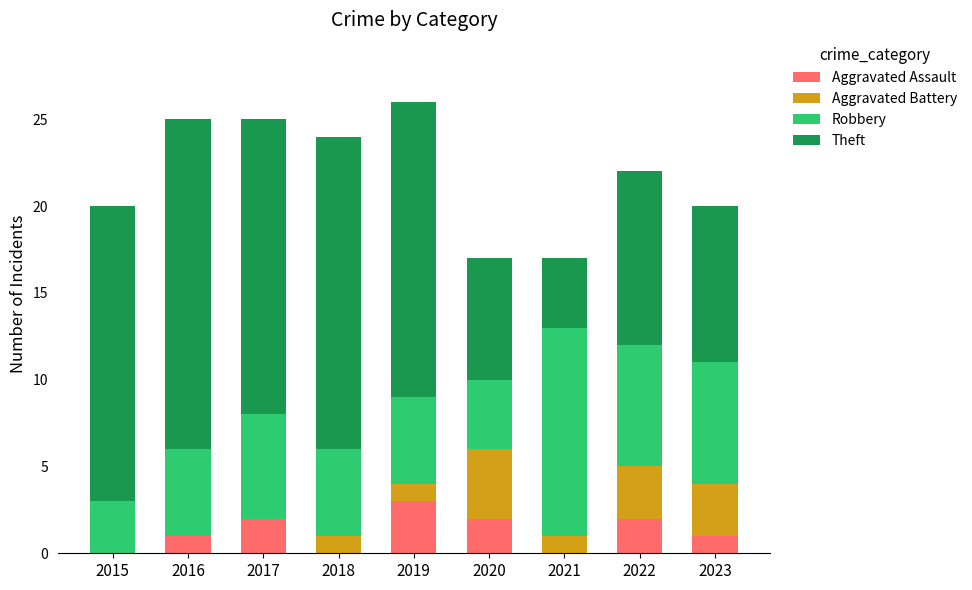

Are the bars horizontal?

No